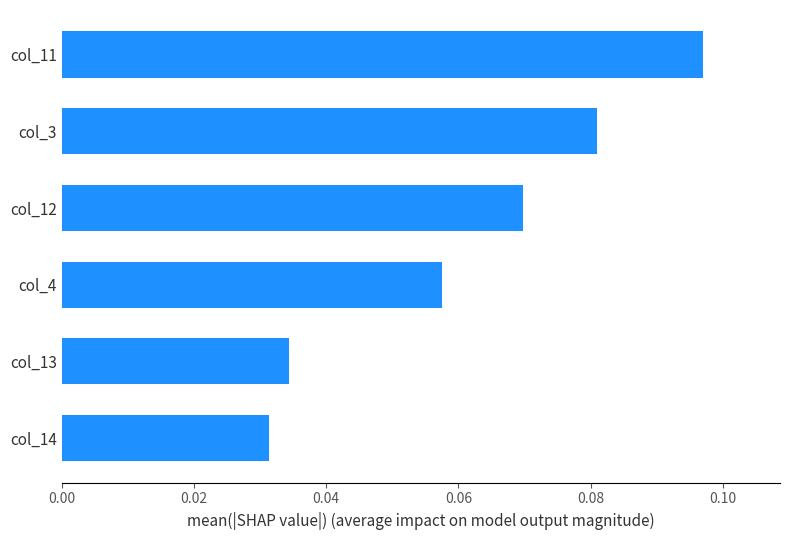

Count the values in the range 0 to 1.

6